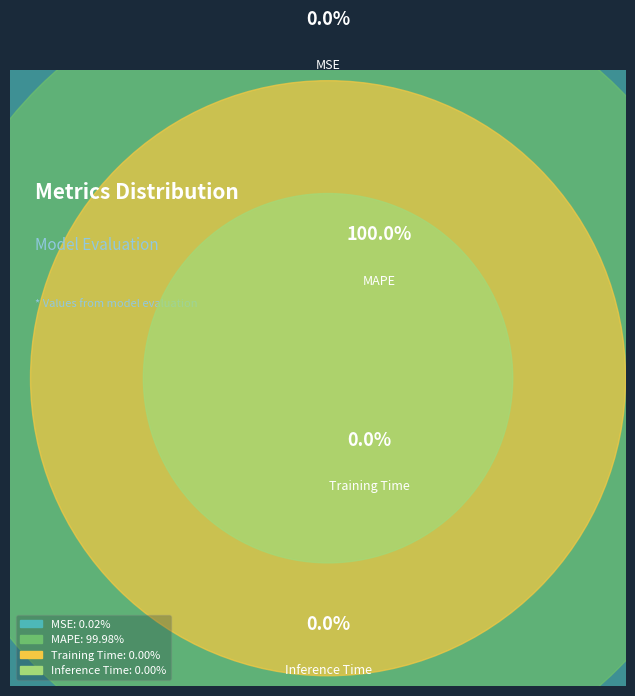

The Training Time slice represents 1% of the pie. True or false?

False